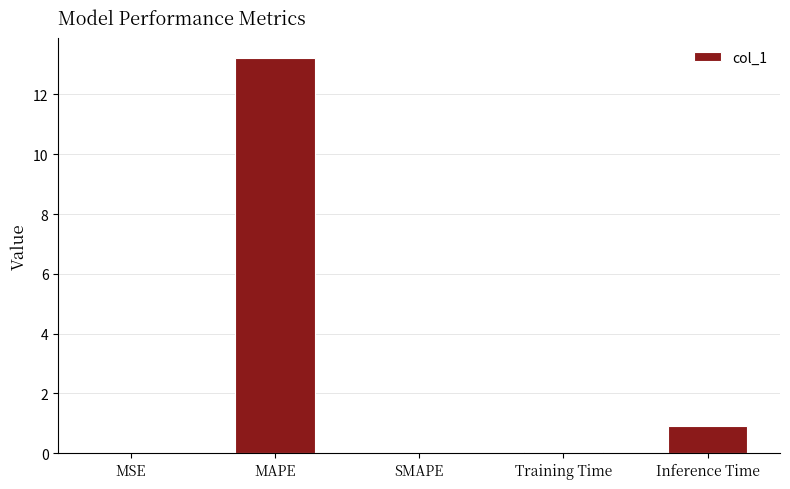

Where is the data nearest to the value 6?

Inference Time